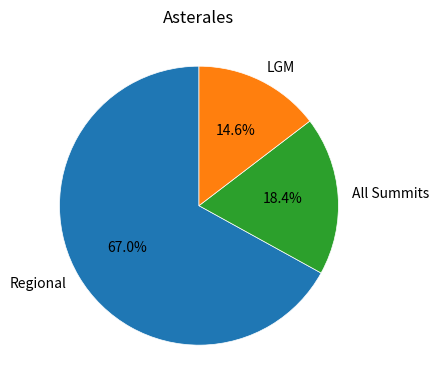

Which category has the smallest portion of the pie?

LGM